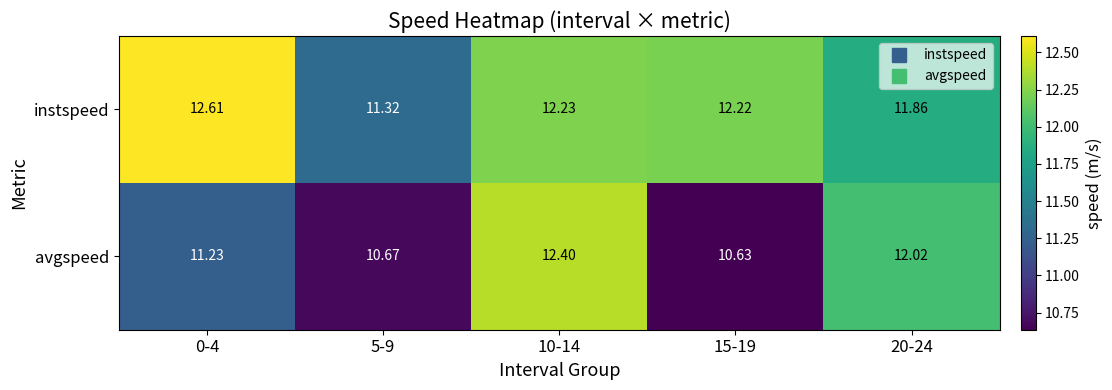

Which series has the largest total across all categories?

instspeed